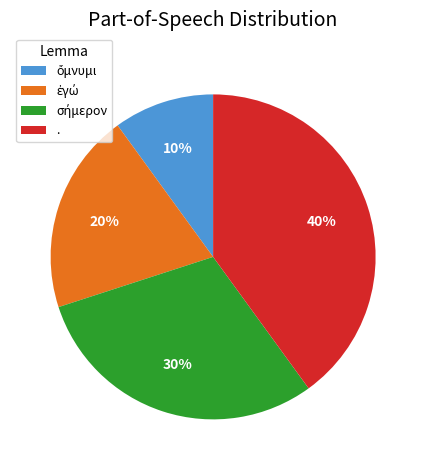

How many segments does this pie chart have?

4